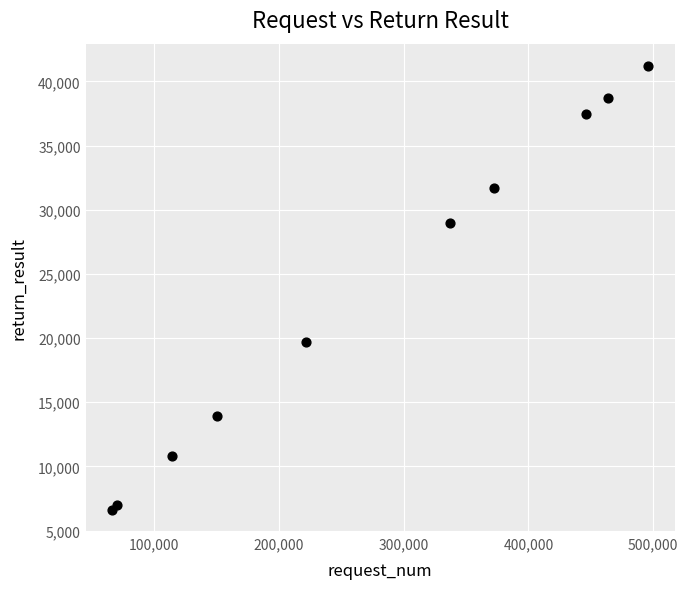

What Y value in the scatter plot is closest to 23914?

19724